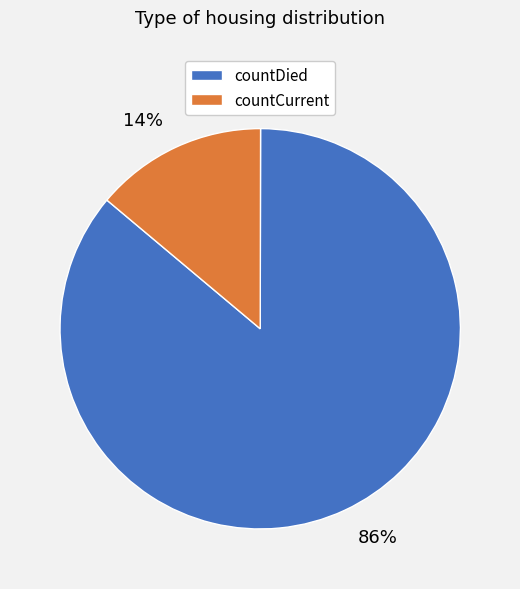

Do 86% and 14% together represent more than half of the pie?

Yes